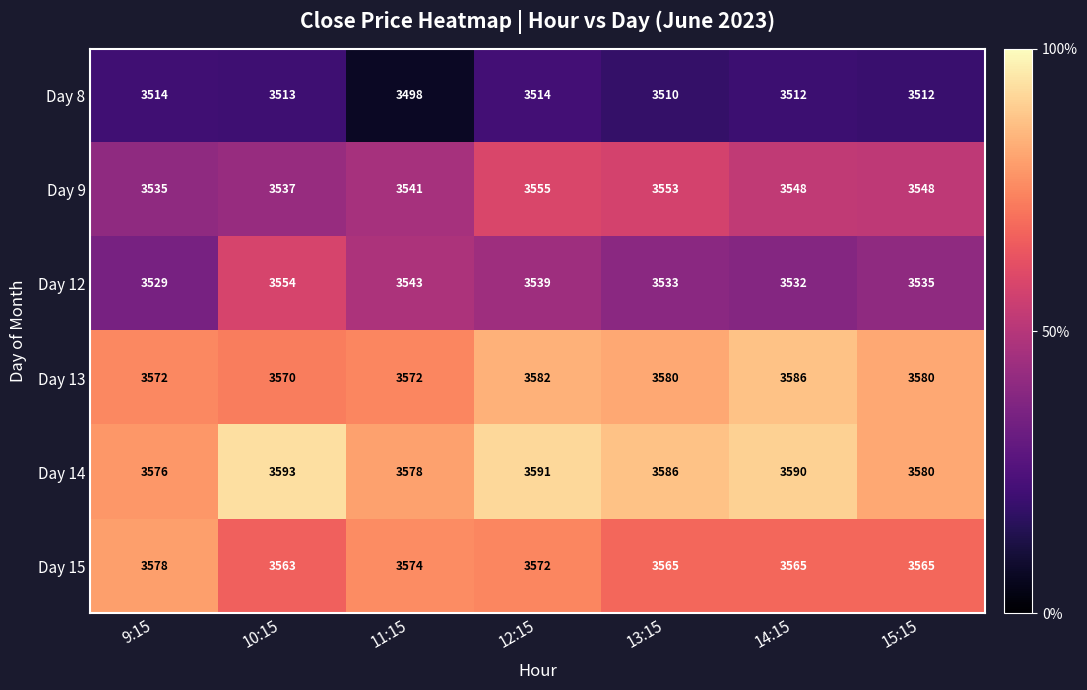

List the series in order of their peak value, highest first.

Day 14, Day 13, Day 15, Day 9, Day 12, Day 8